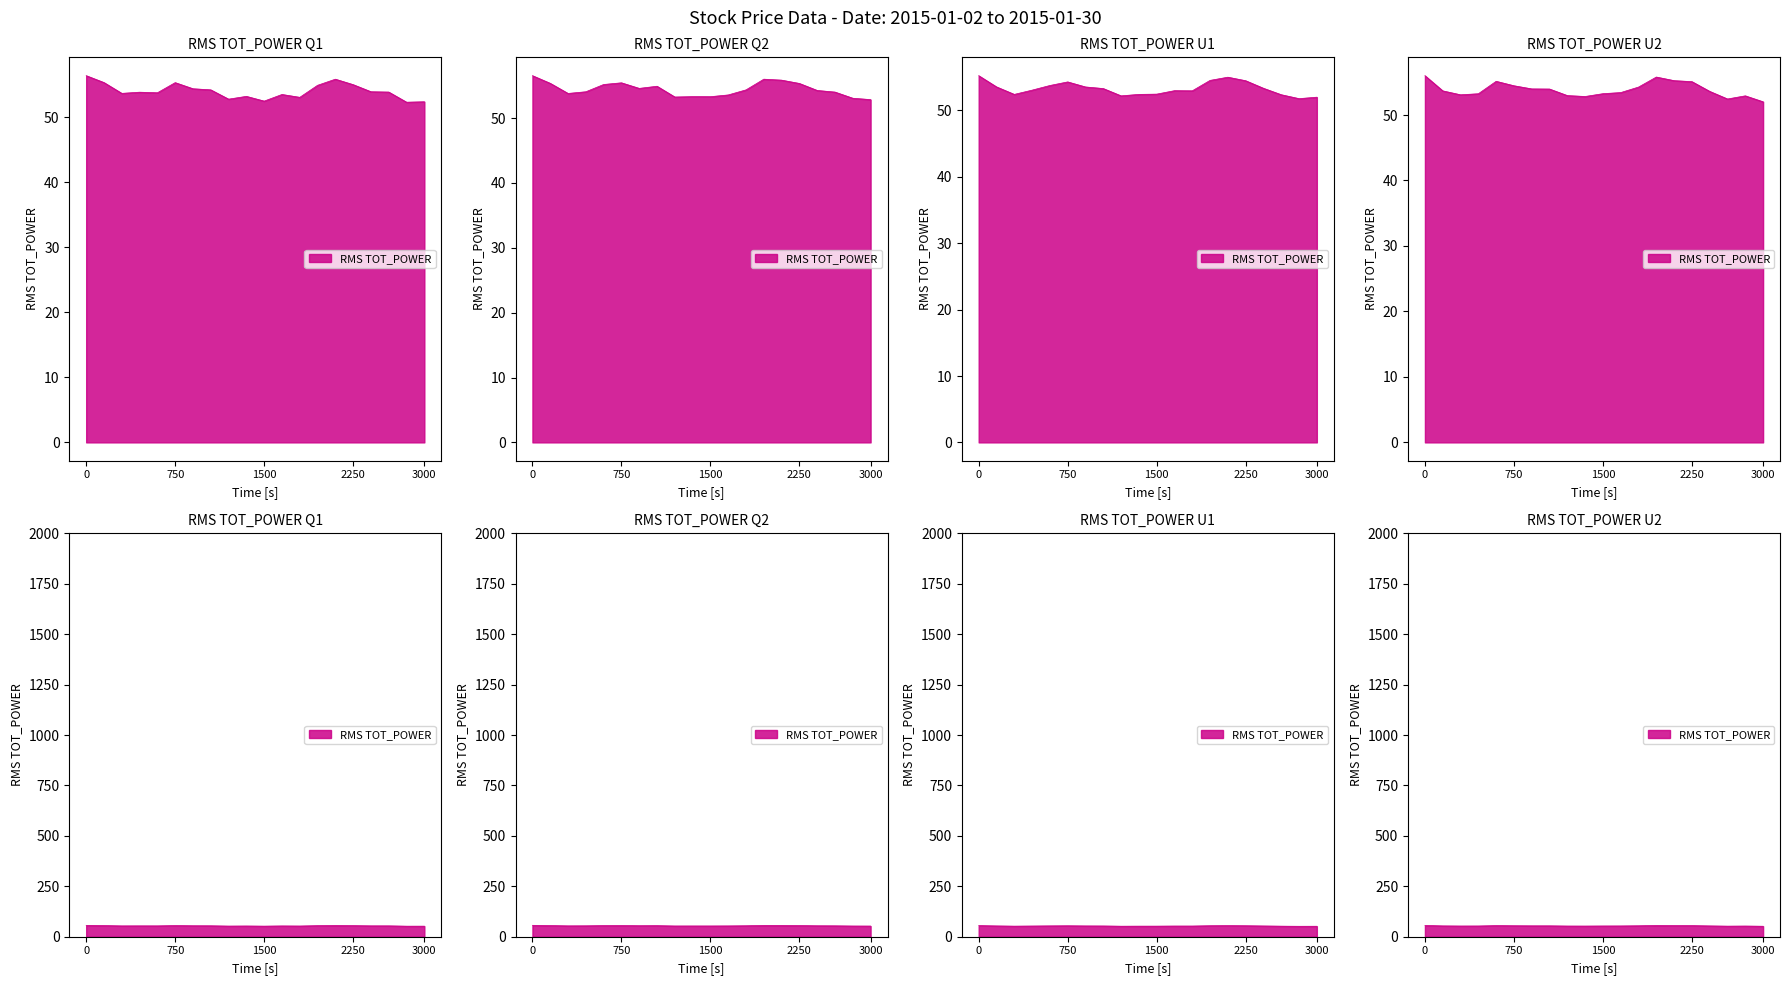

True or false: low and open cross at least once.

False